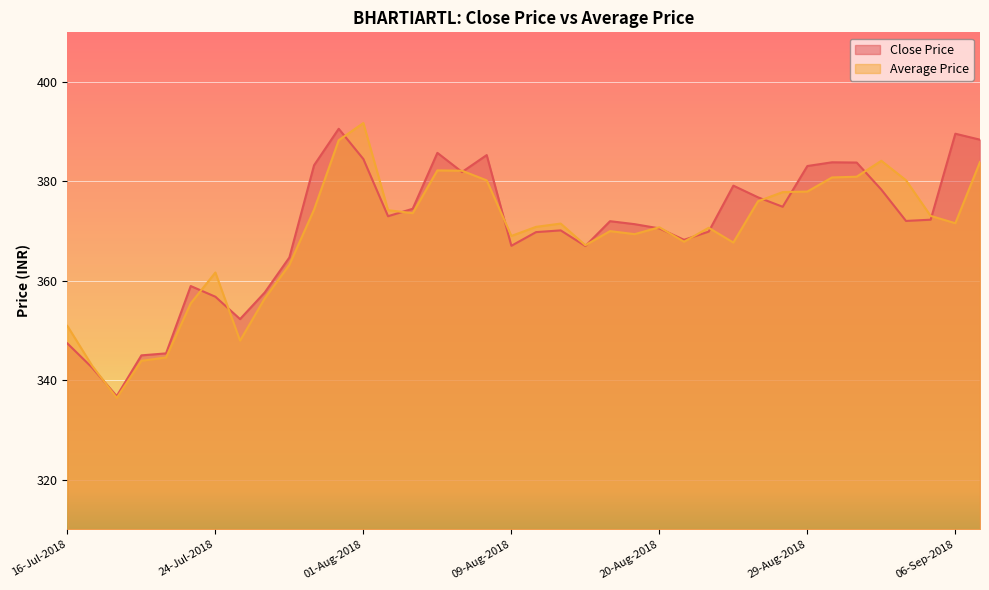

What is the total value across all series at 07-Sep-2018?

772.3